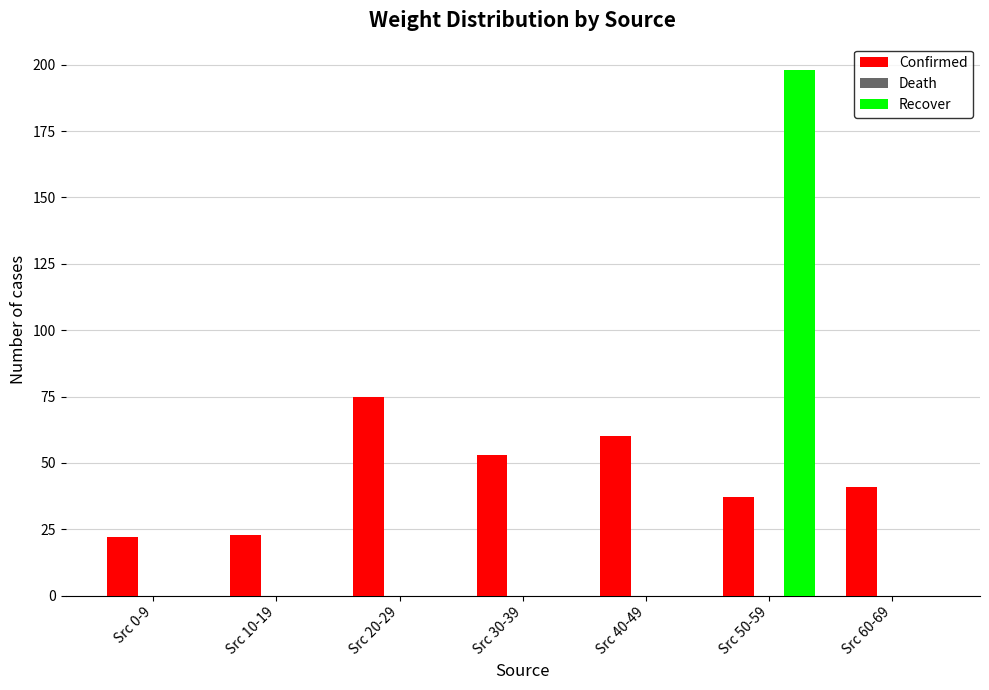

Which category has the highest value in the Confirmed series?

Src 20-29